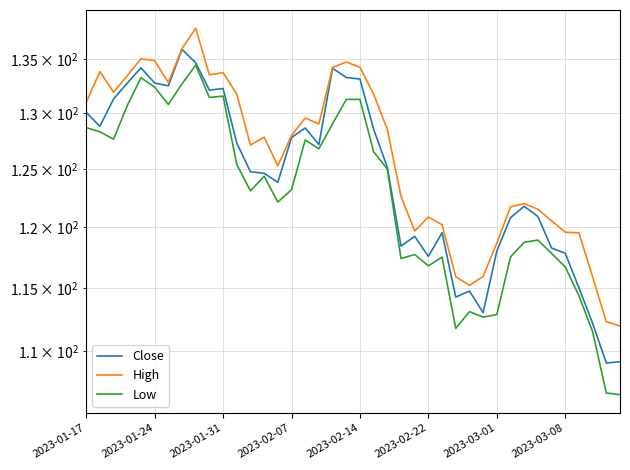

How many interior local valleys does the Low series have?

10